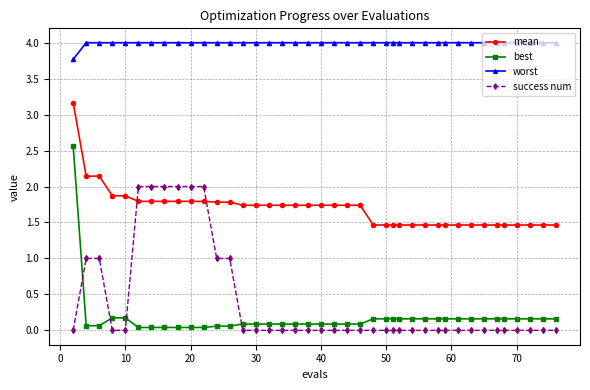

What is the minimum value for mean?

1.5